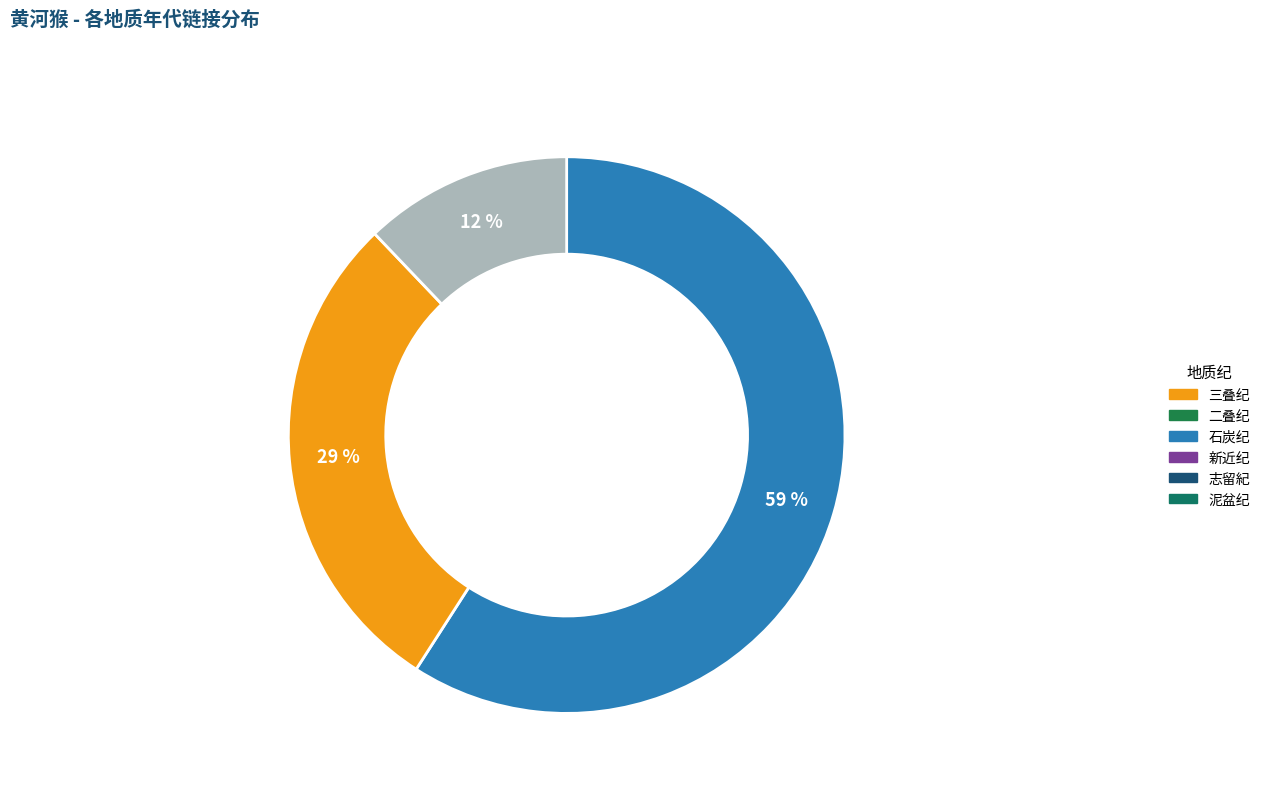

Which slice is the smallest?

前寒武纪